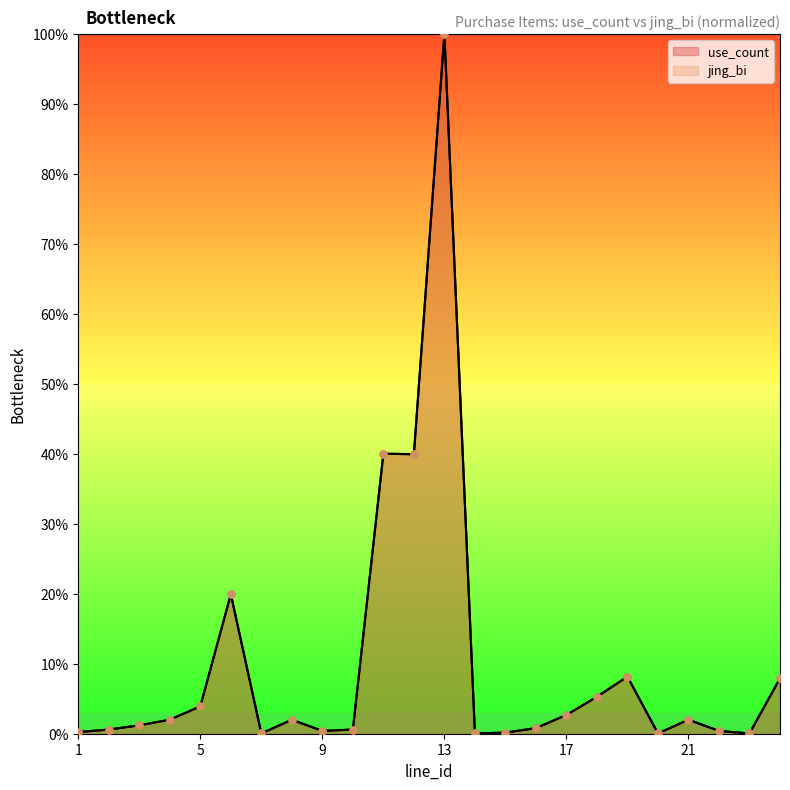

At which category is the sum across all series the highest?

13